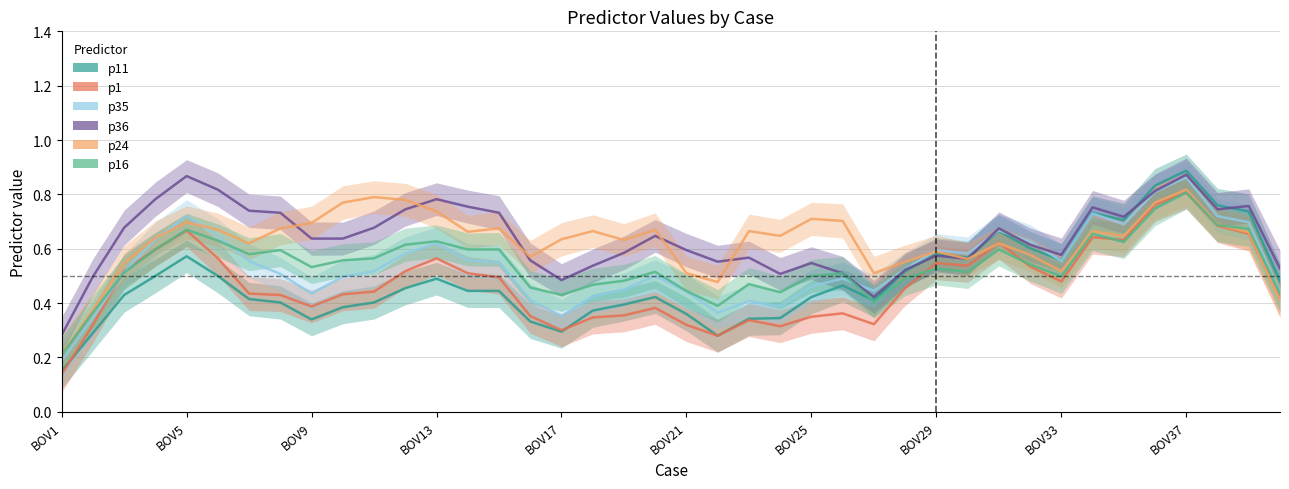

At which category does the chart reach its minimum across all series?

BOV1